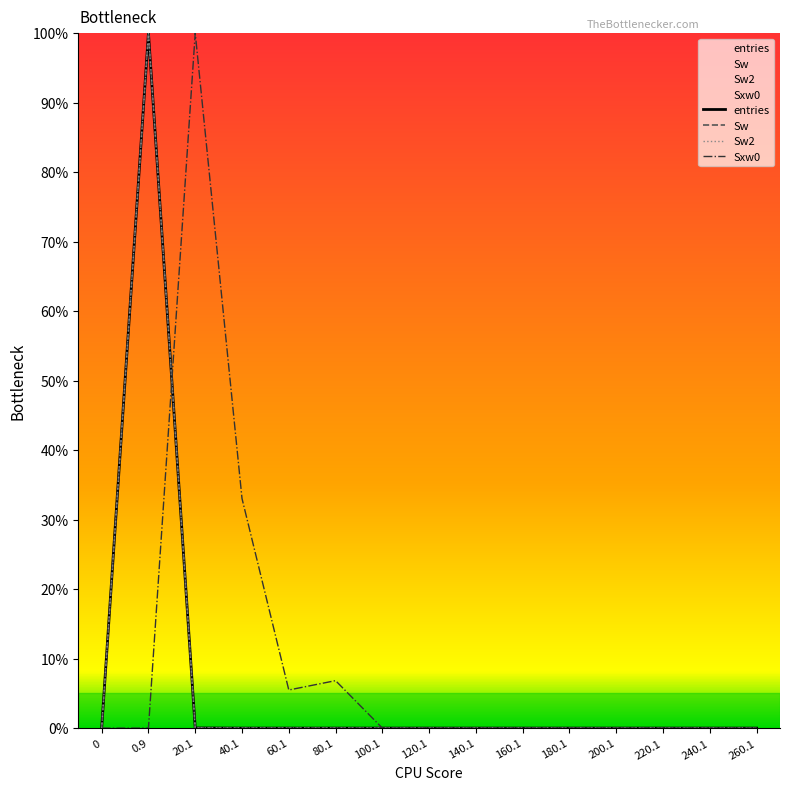

How many distinct data groups are displayed?

4